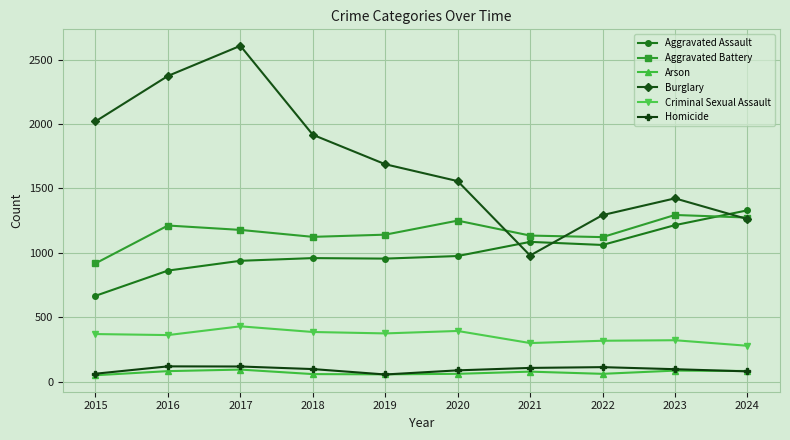

List the series in order of their peak value, highest first.

Burglary, Aggravated Assault, Aggravated Battery, Criminal Sexual Assault, Homicide, Arson